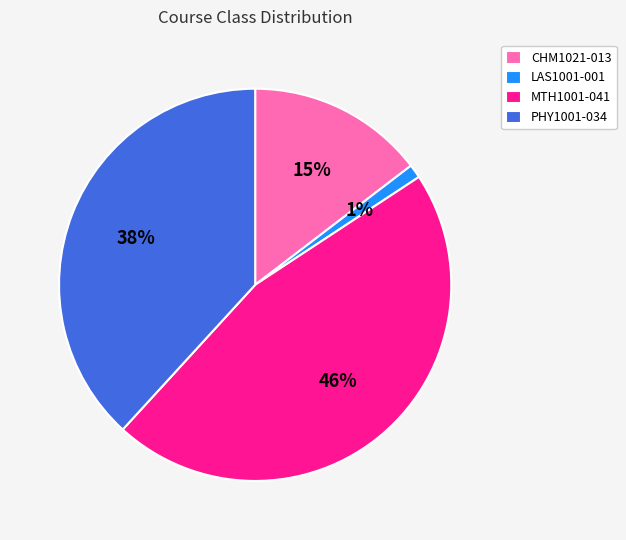

Count the number of slices in the pie.

4